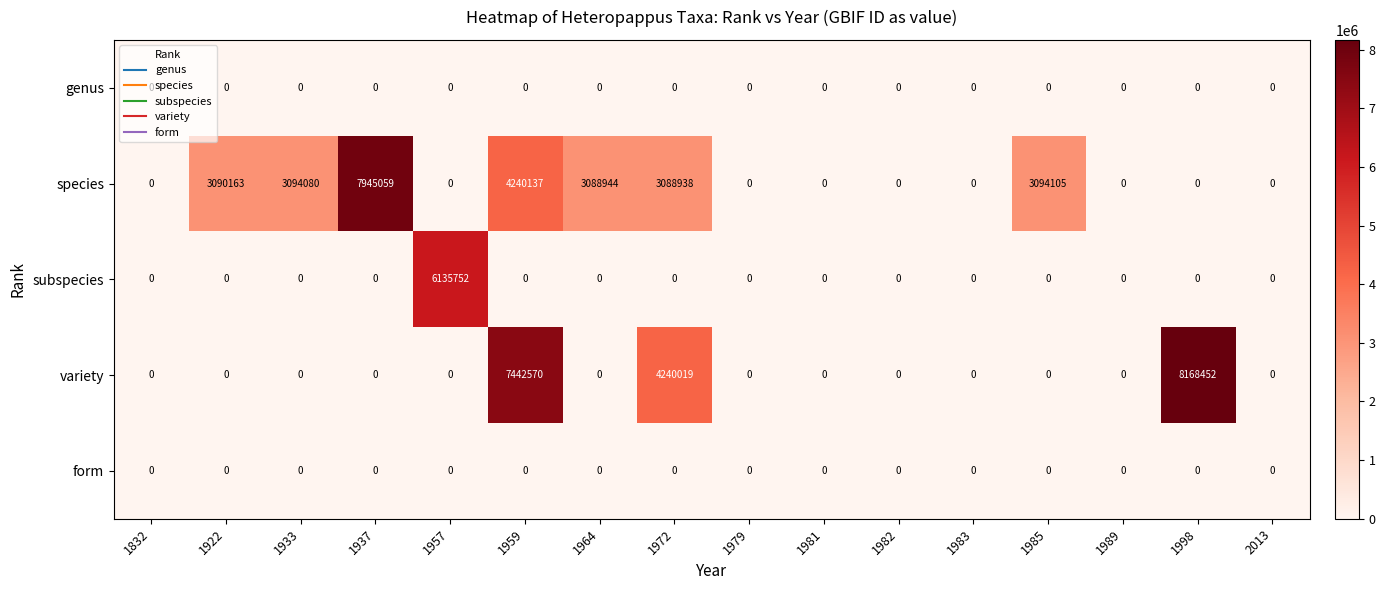

At which category is the sum across all series the highest?

1959